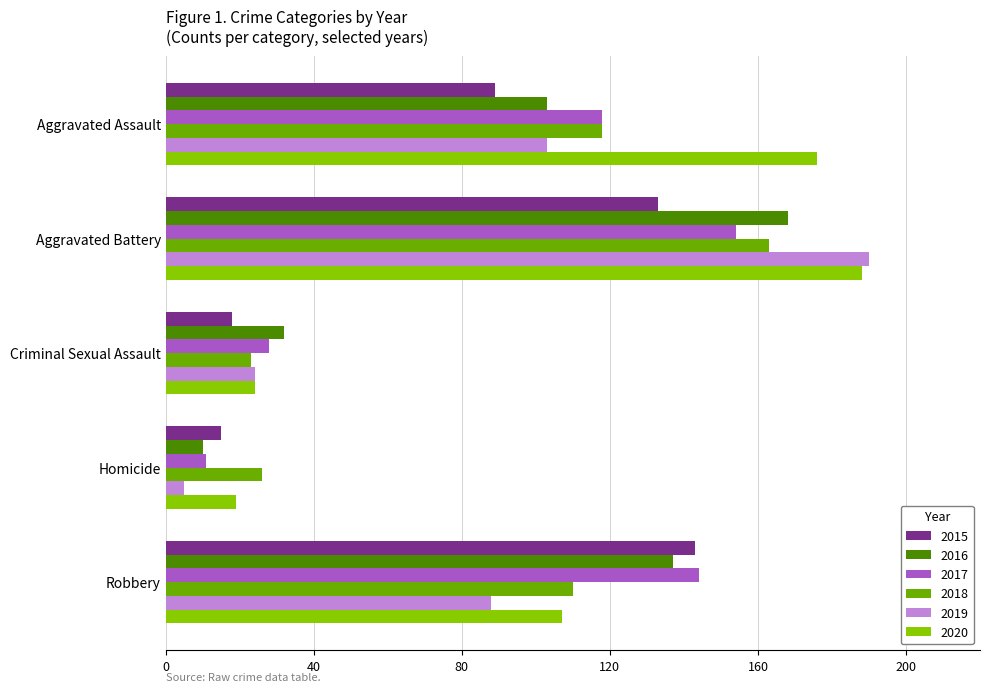

The 2019 series shows 12 at Criminal Sexual Assault. True or false?

False